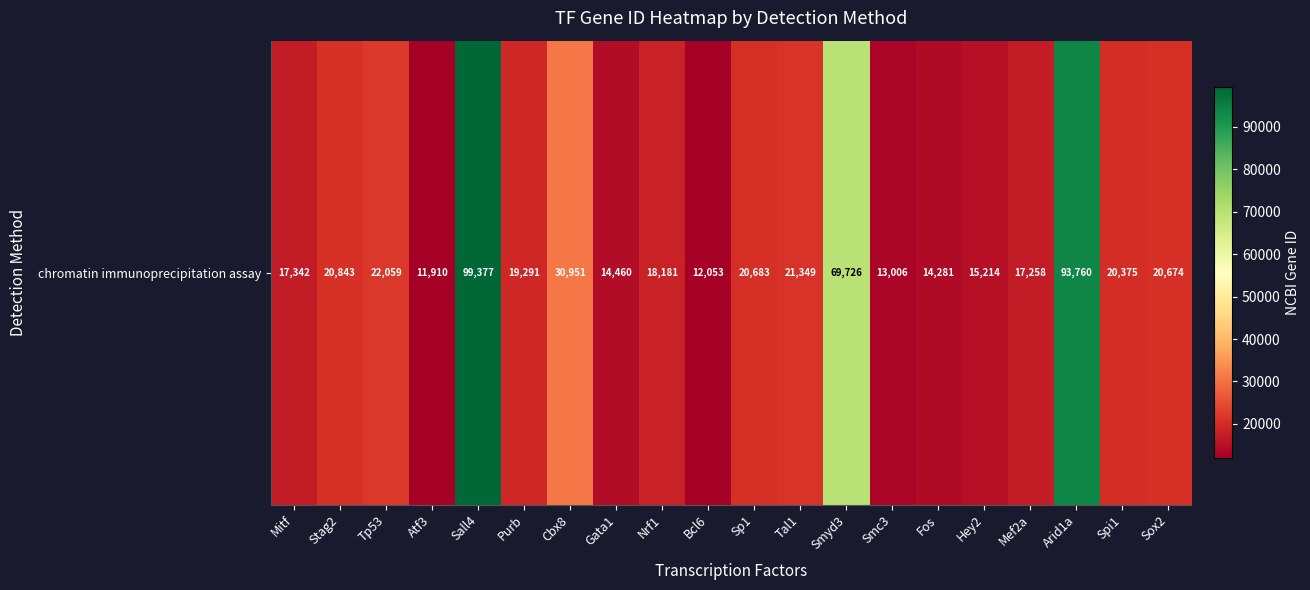

Between Sox2 and Tal1, which is larger?

Tal1